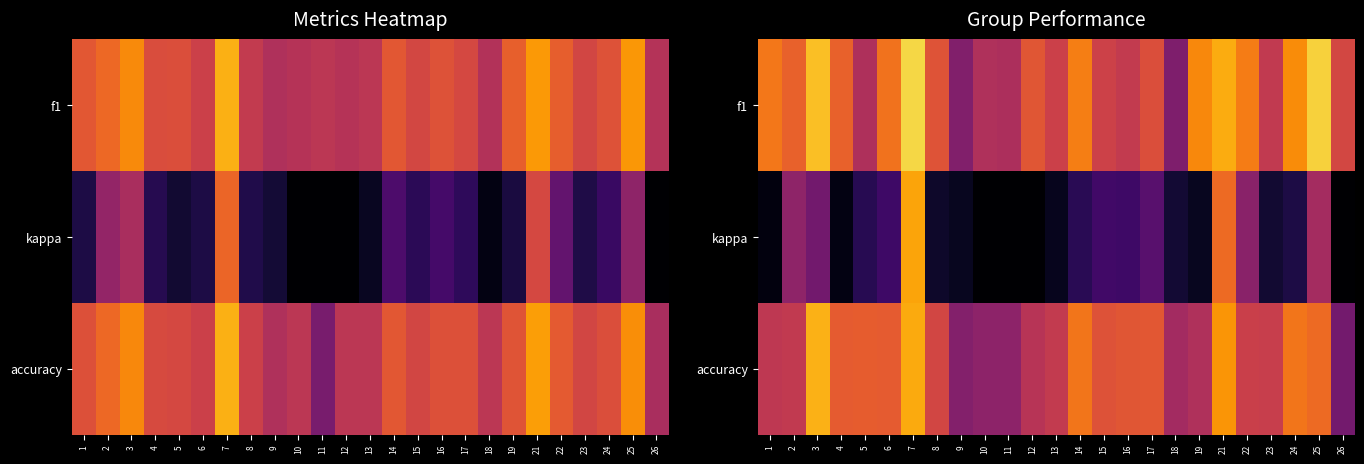

The value of accuracy at 24 is 0.7. True or false?

True